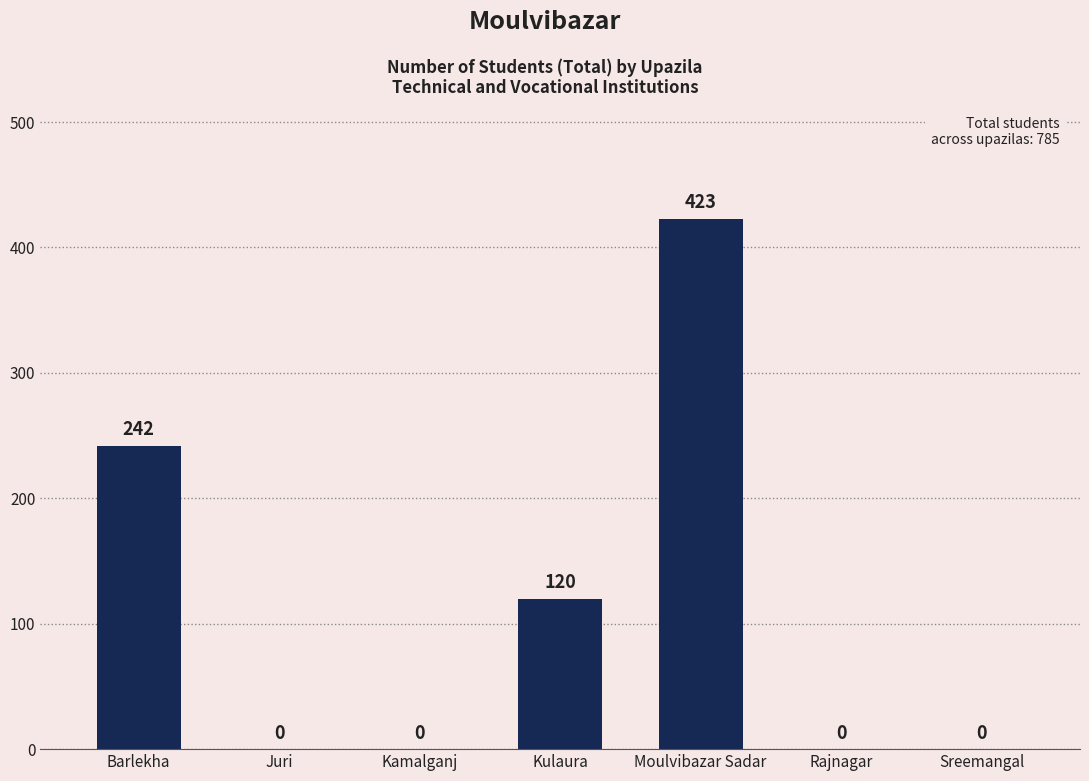

At which label is the value closest to 211?

Barlekha